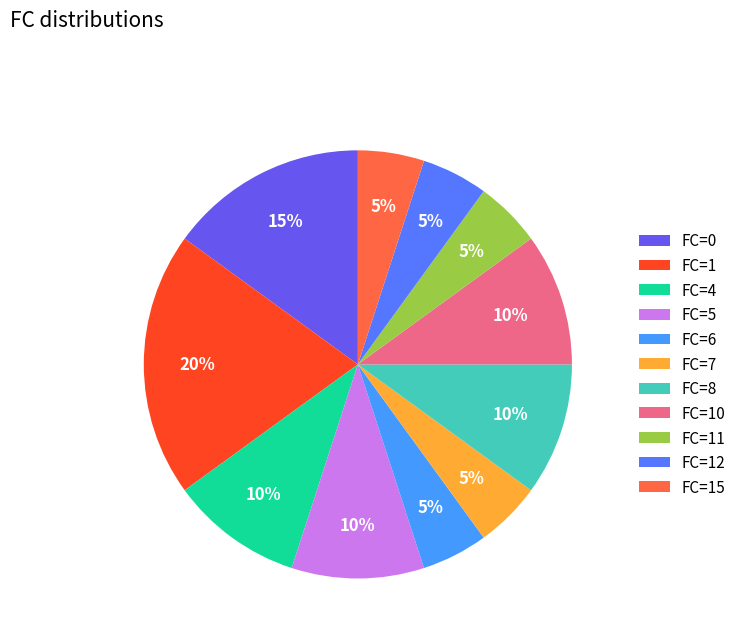

What is the smallest slice in the pie chart?

FC=6